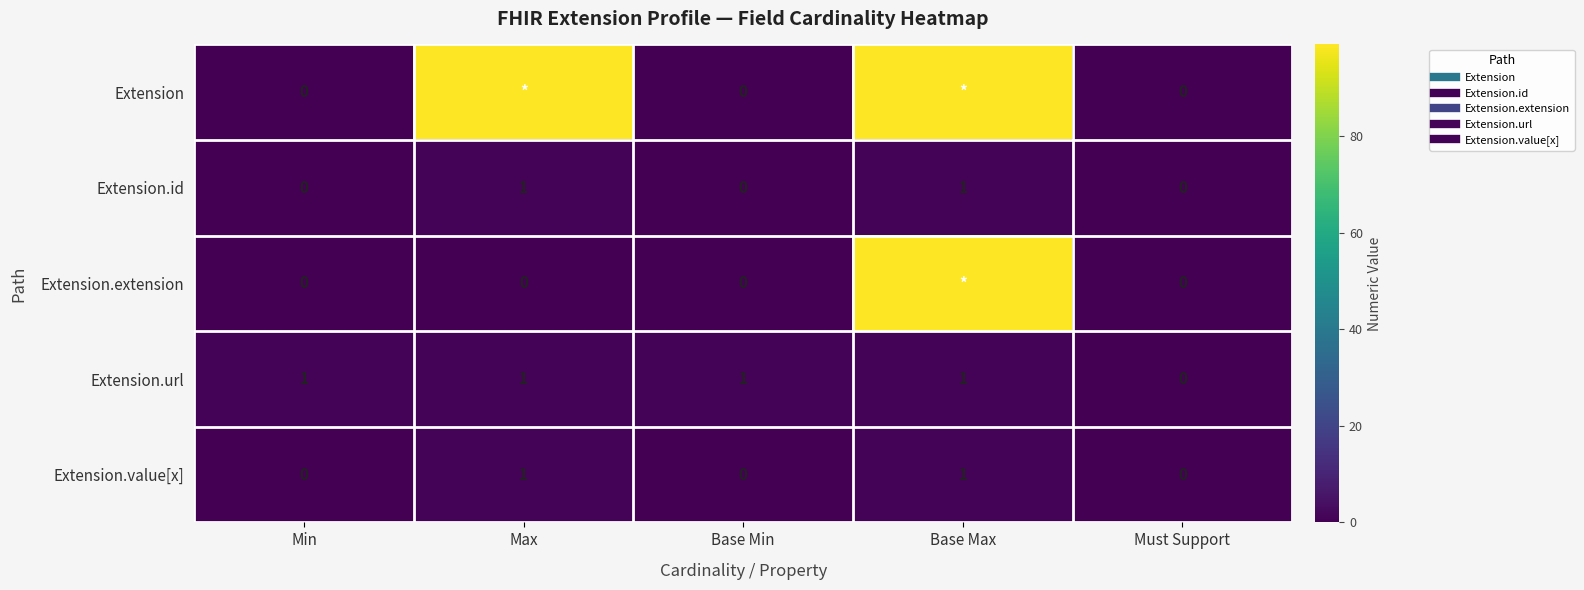

How many Extension.value[x] values are between 0 and 1?

5